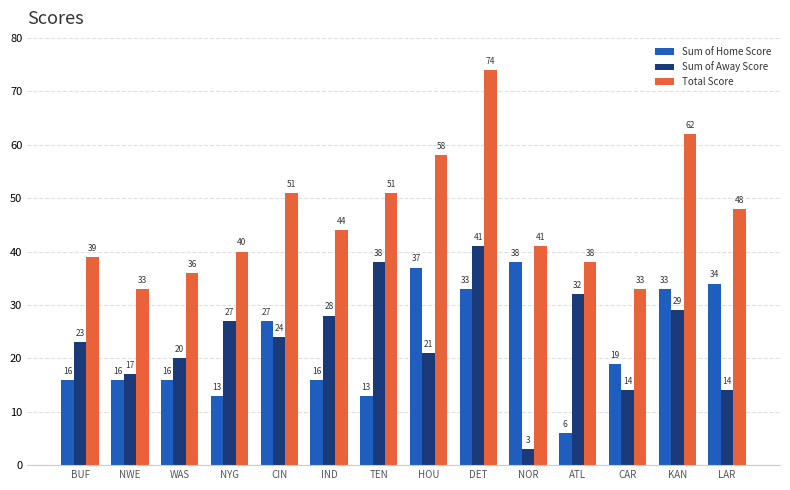

At which category is the sum across all series the highest?

DET